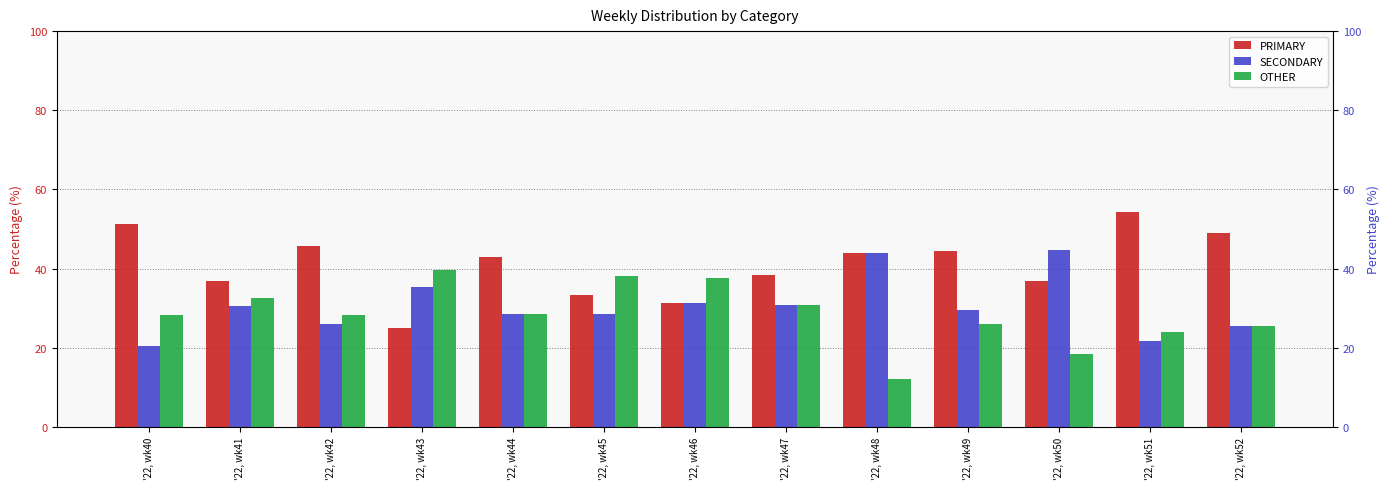

What is the total value across all series at '22, wk47?

100.0